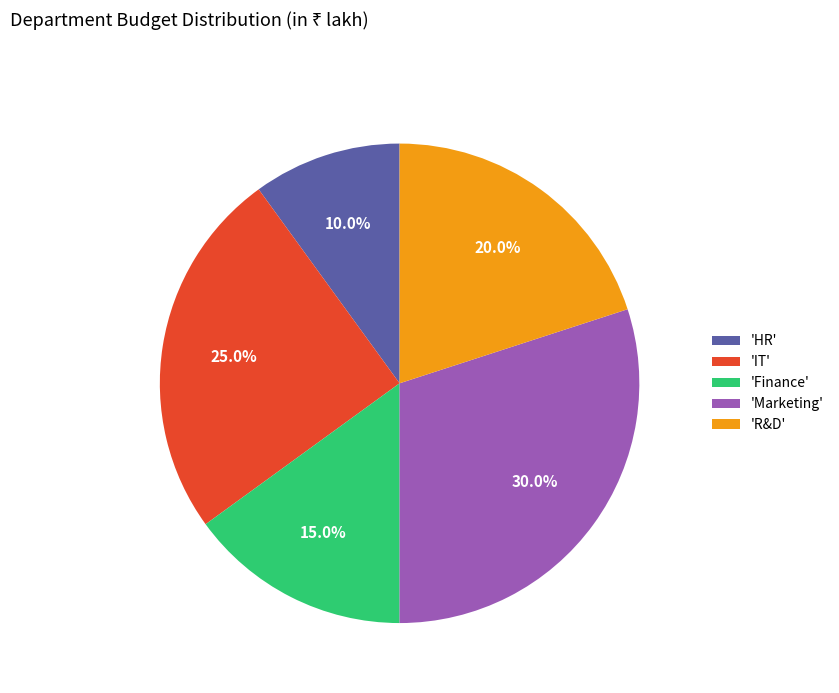

What percentage is NOT represented by 'Finance'?

85.0%